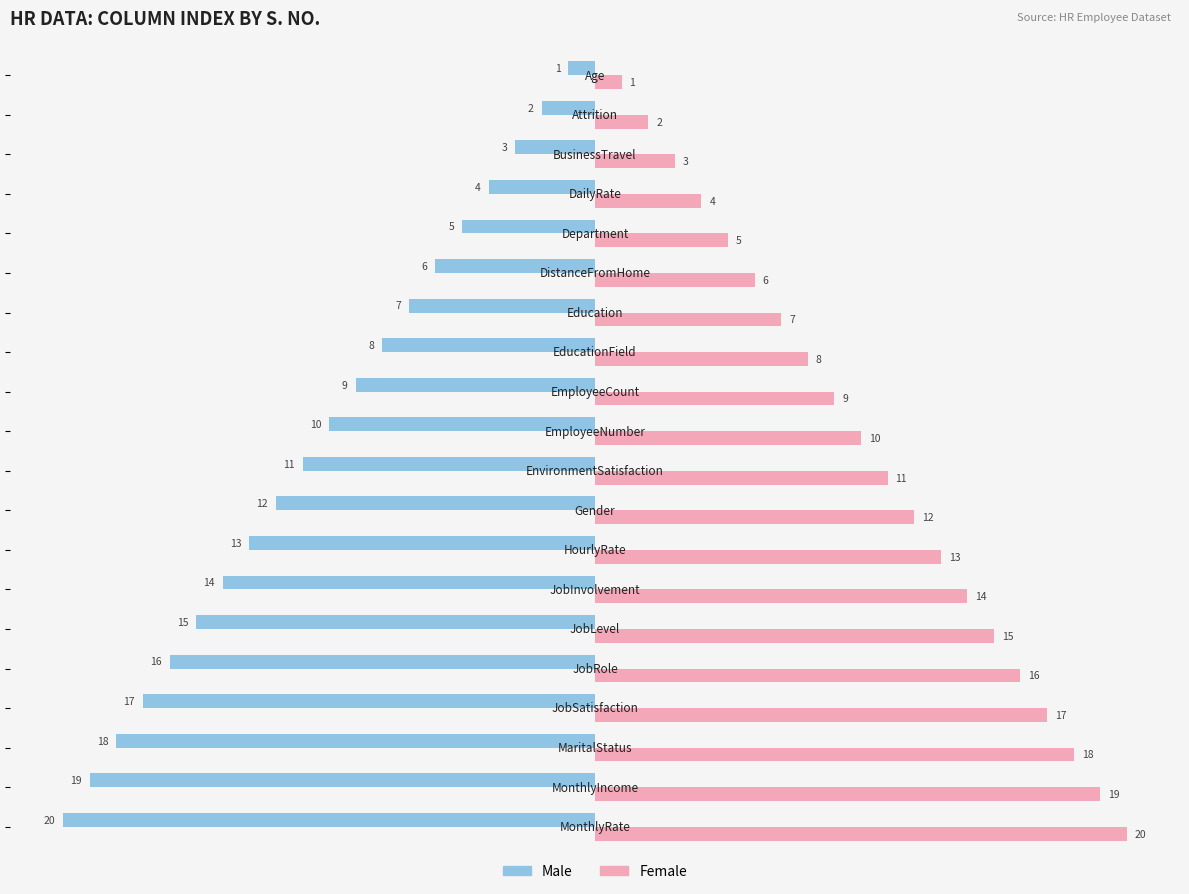

Rank the series by their average value, from lowest to highest.

Male, Female